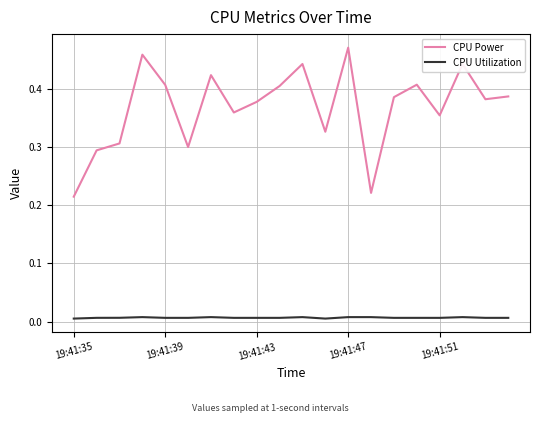

Rank the series by their average value, from highest to lowest.

CPU Power, CPU Utilization